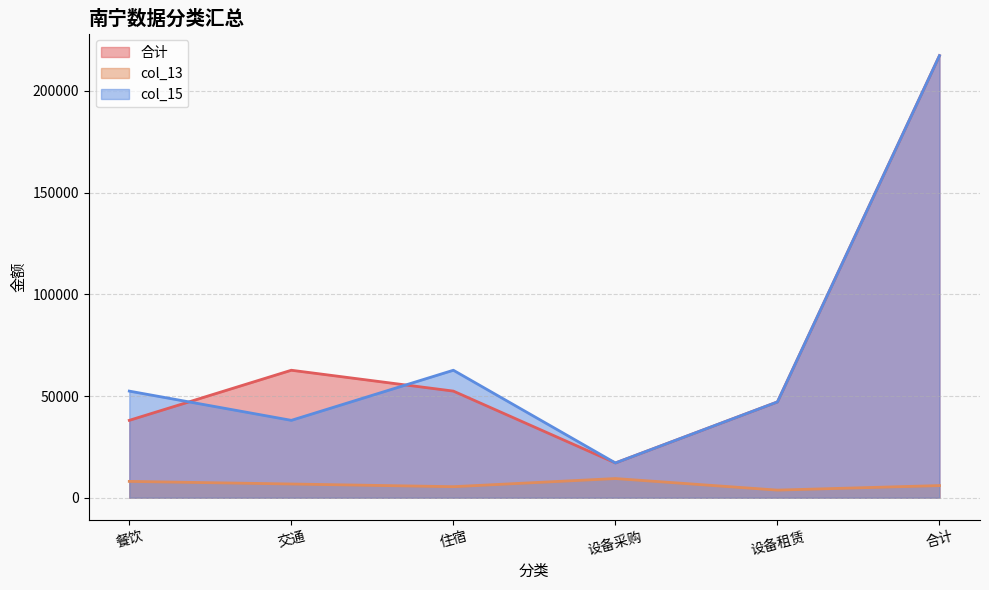

What are all the series names shown in the legend?

合计, col_13, col_15